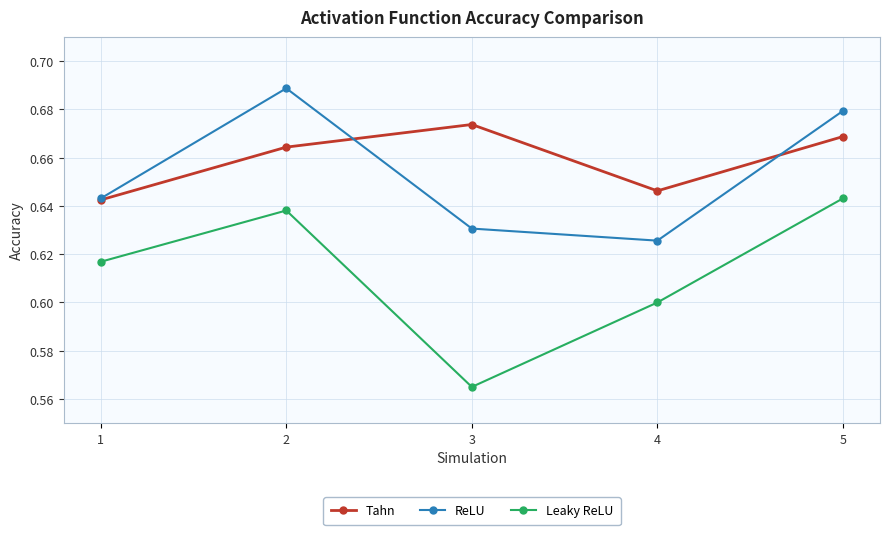

Which series ends up on top after the final intersection of Tahn and ReLU?

ReLU